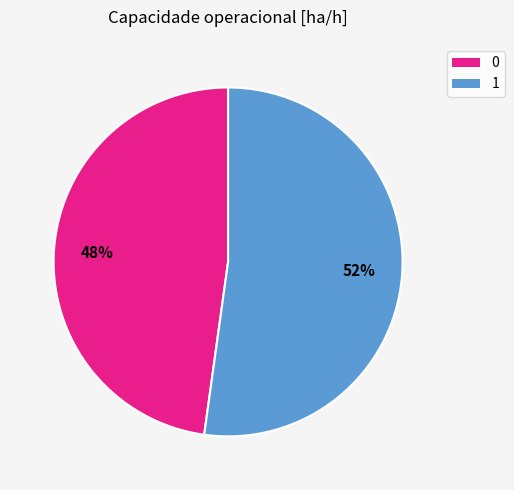

How many segments does this pie chart have?

2